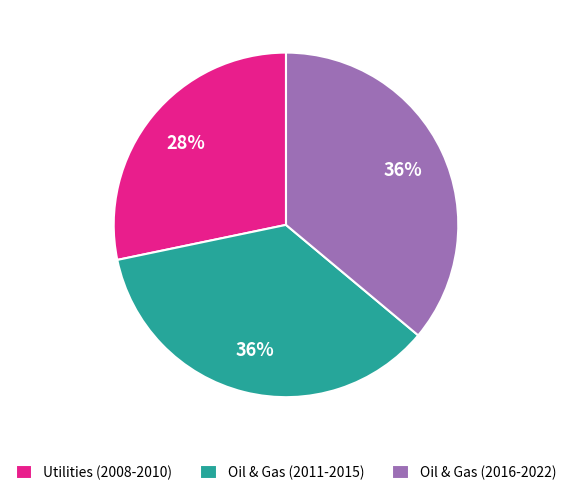

Which category has the smallest portion of the pie?

Utilities (2008-2010)